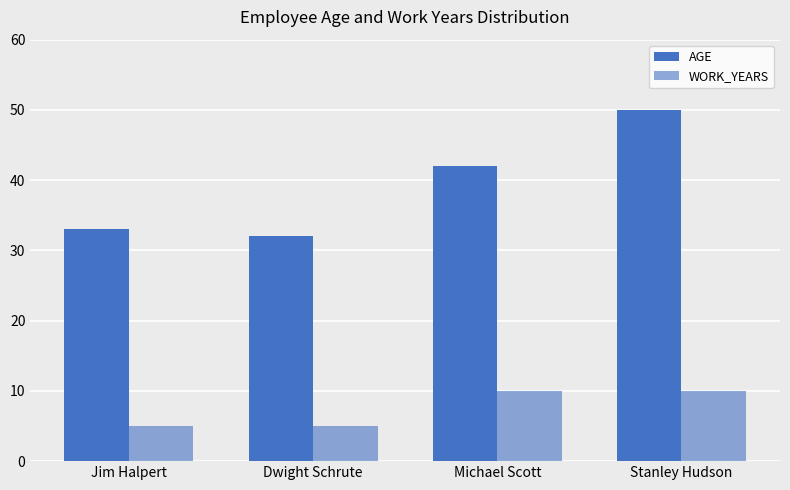

At which category is the sum across all series the highest?

Stanley Hudson